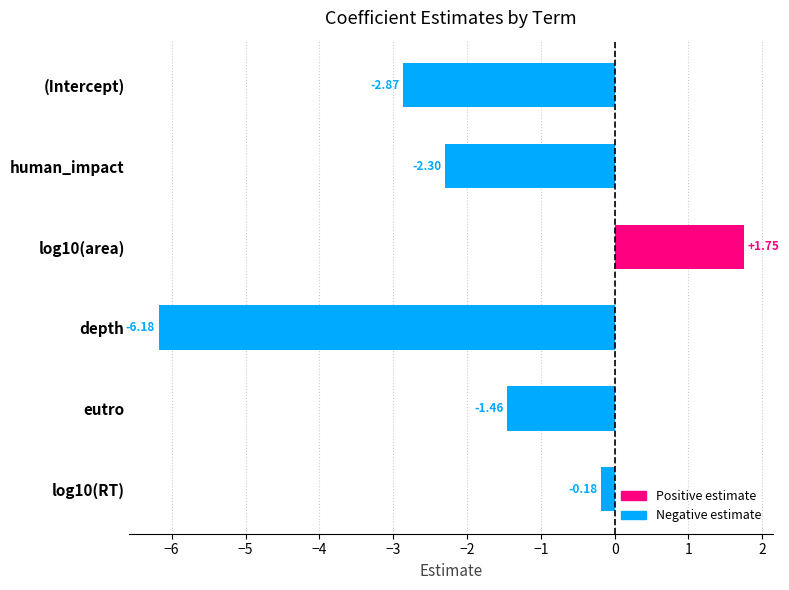

Which category has the lowest value across all series?

depth